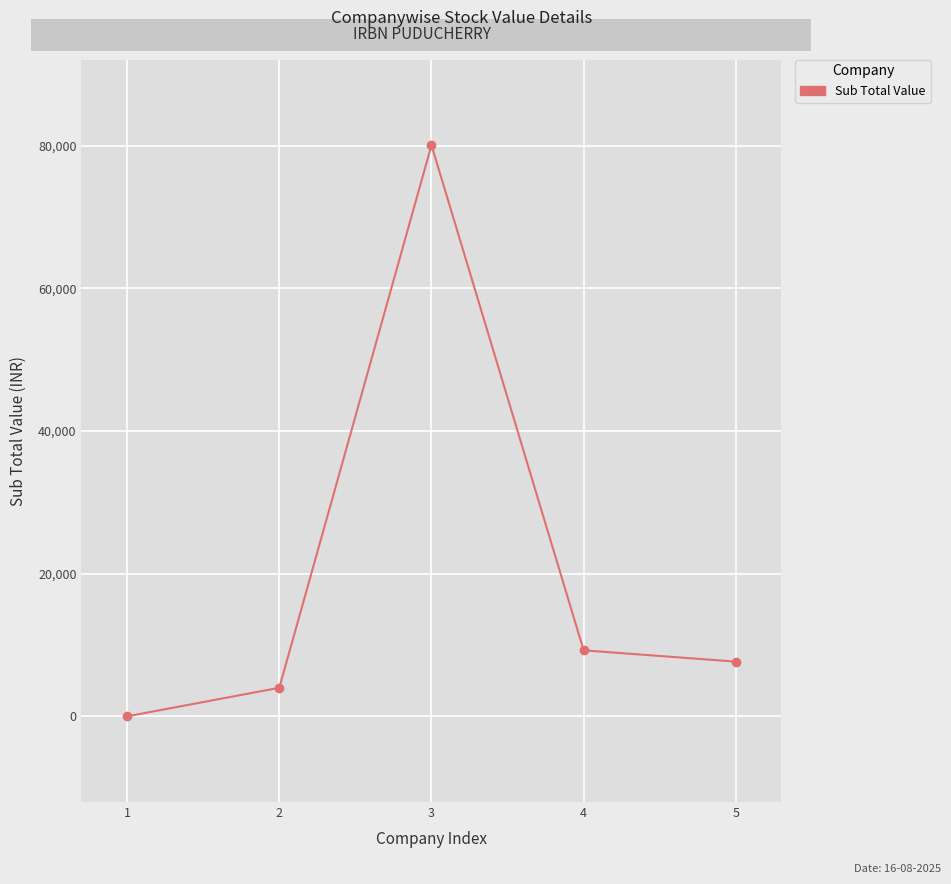

What is the change in value from 2 to 3?

+76074.9